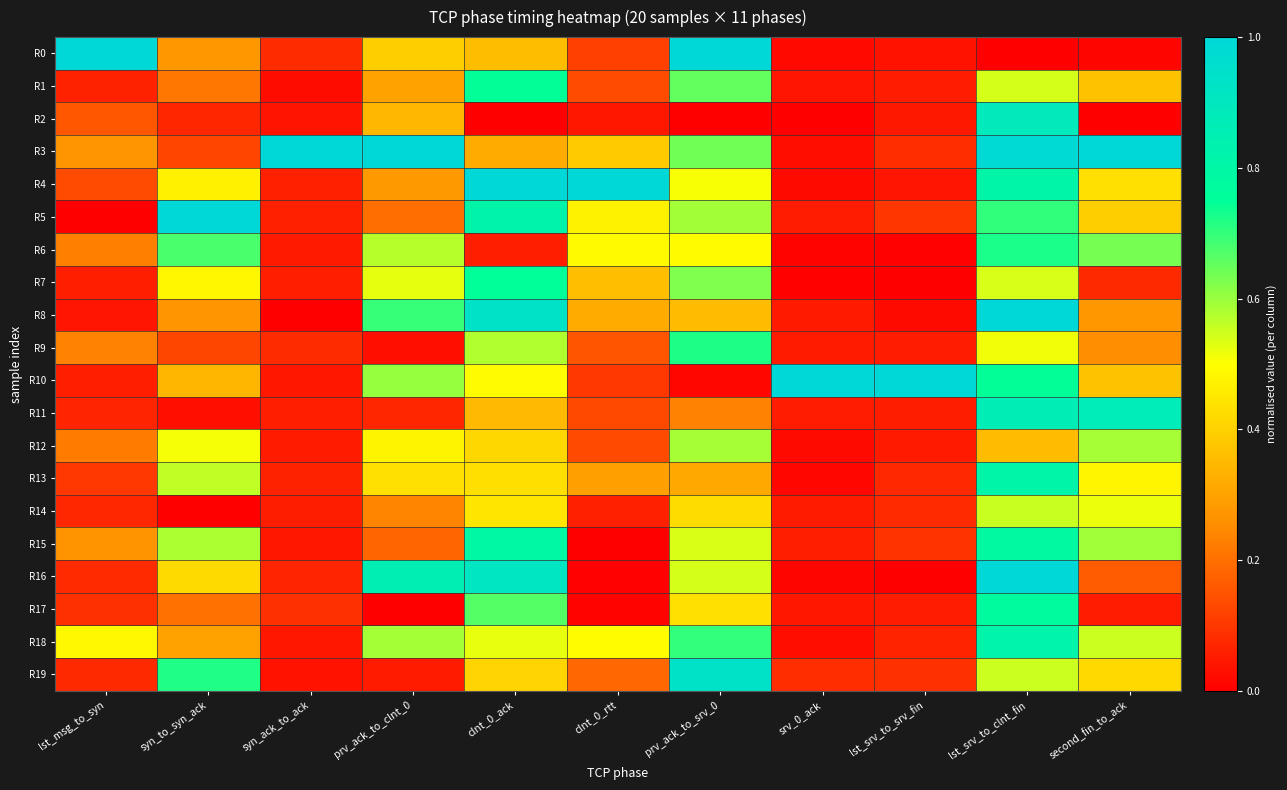

Rank the series at lst_msg_to_syn from highest to lowest value.

R0, R18, R3, R15, R9, R6, R12, R2, R4, R13, R17, R16, R19, R14, R11, R1, R7, R10, R8, R5